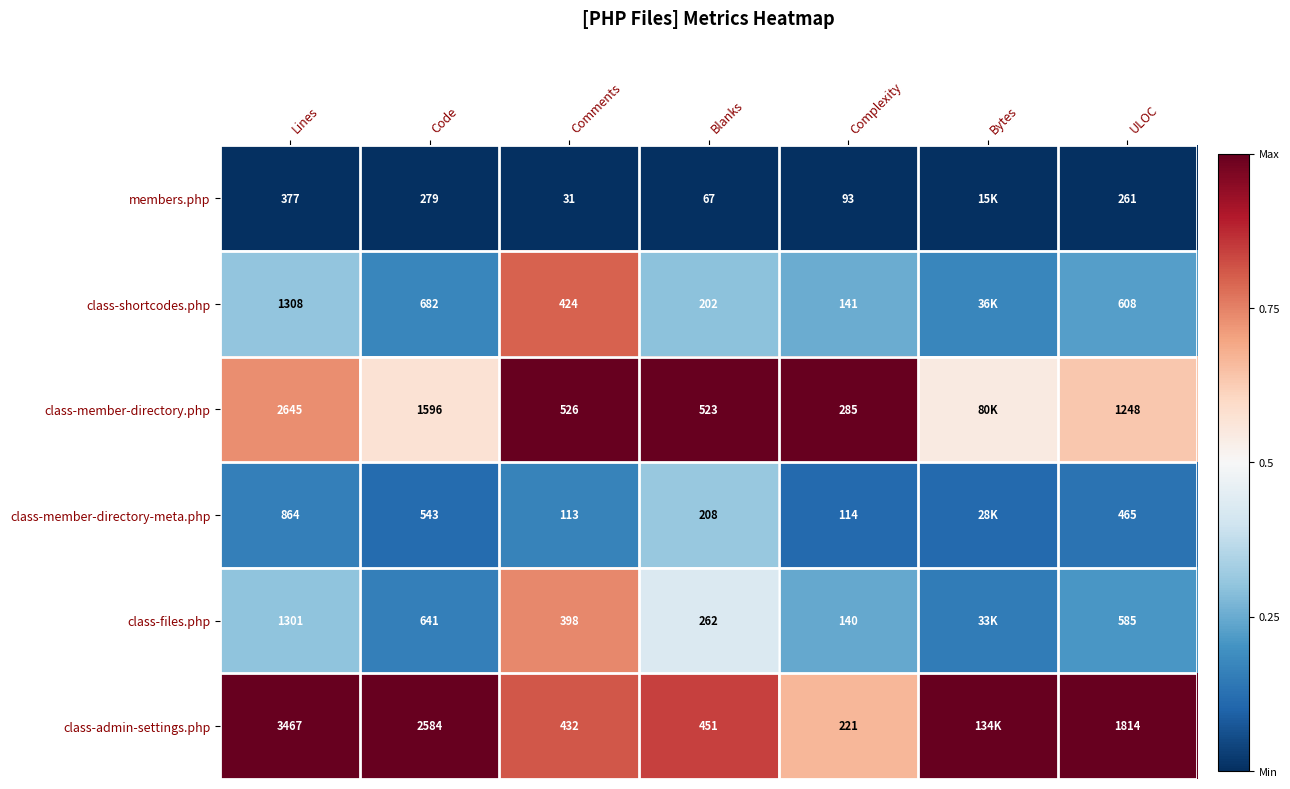

Rank the series at Lines from highest to lowest value.

class-admin-settings.php, class-member-directory.php, class-shortcodes.php, class-files.php, class-member-directory-meta.php, members.php